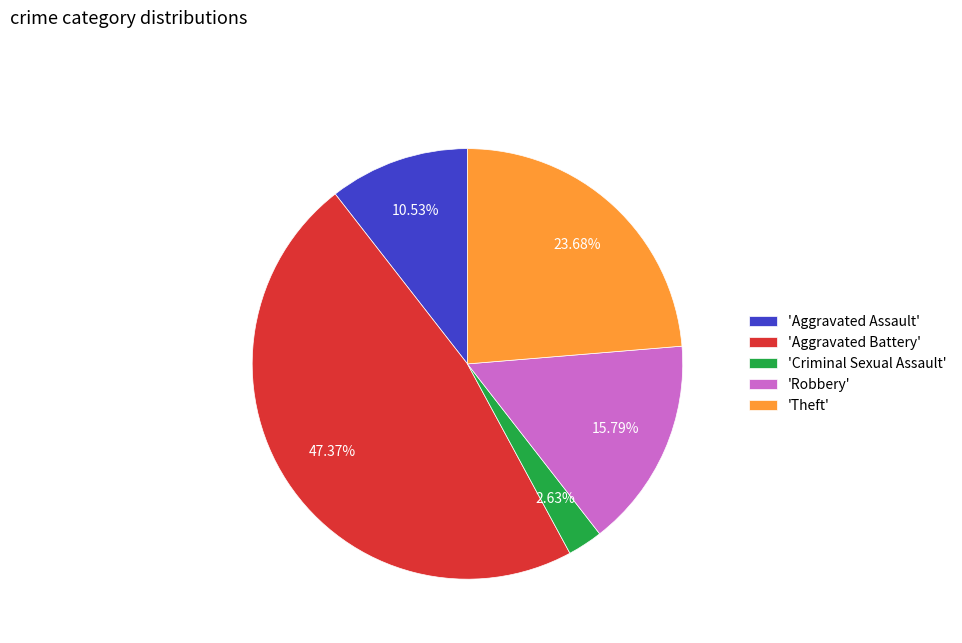

Rank the categories by value from highest to lowest.

'Aggravated Battery', 'Theft', 'Robbery', 'Aggravated Assault', 'Criminal Sexual Assault'